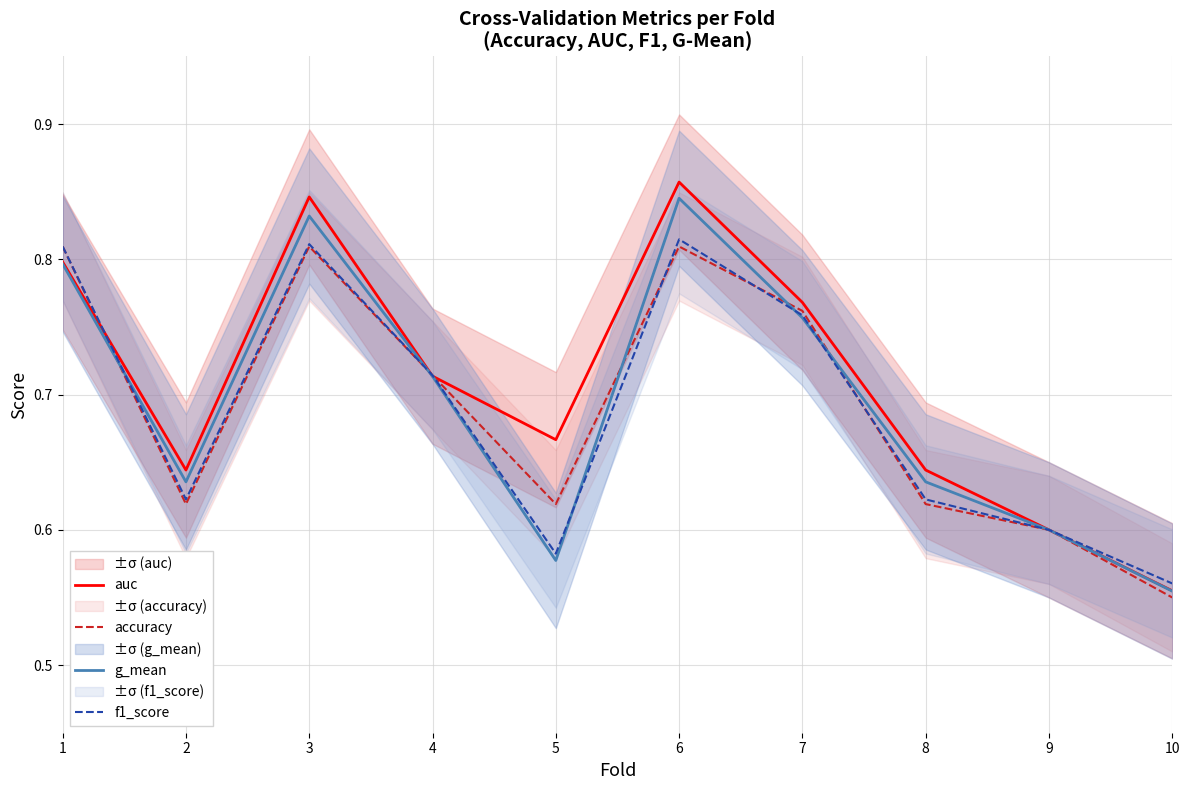

What are all the series names shown in the legend?

auc, accuracy, g_mean, f1_score